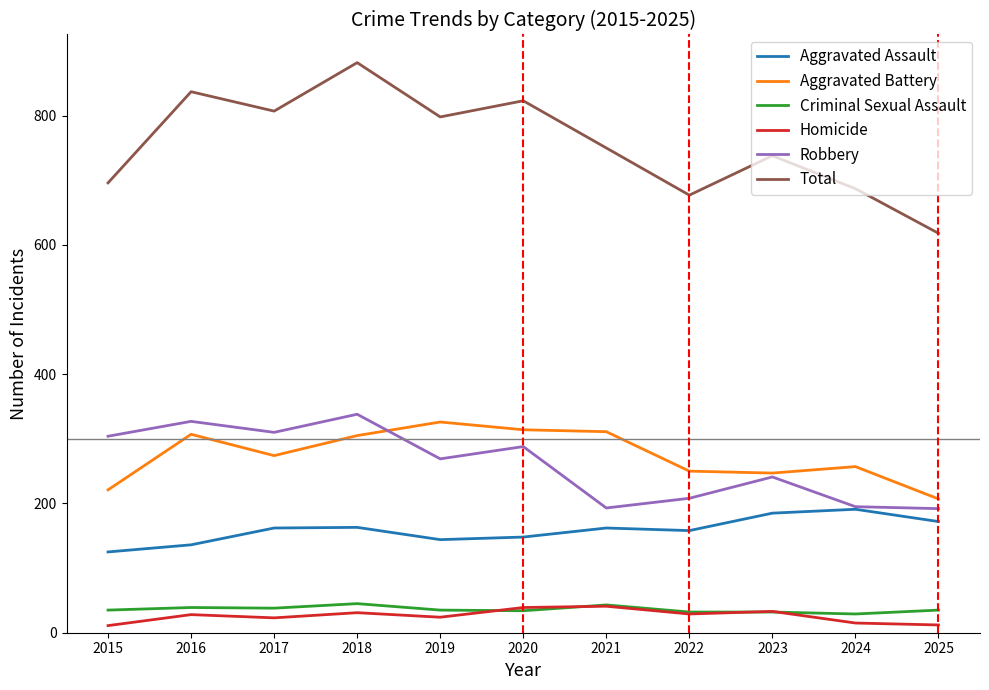

What is the spread (max minus min) of values at 2019?

774